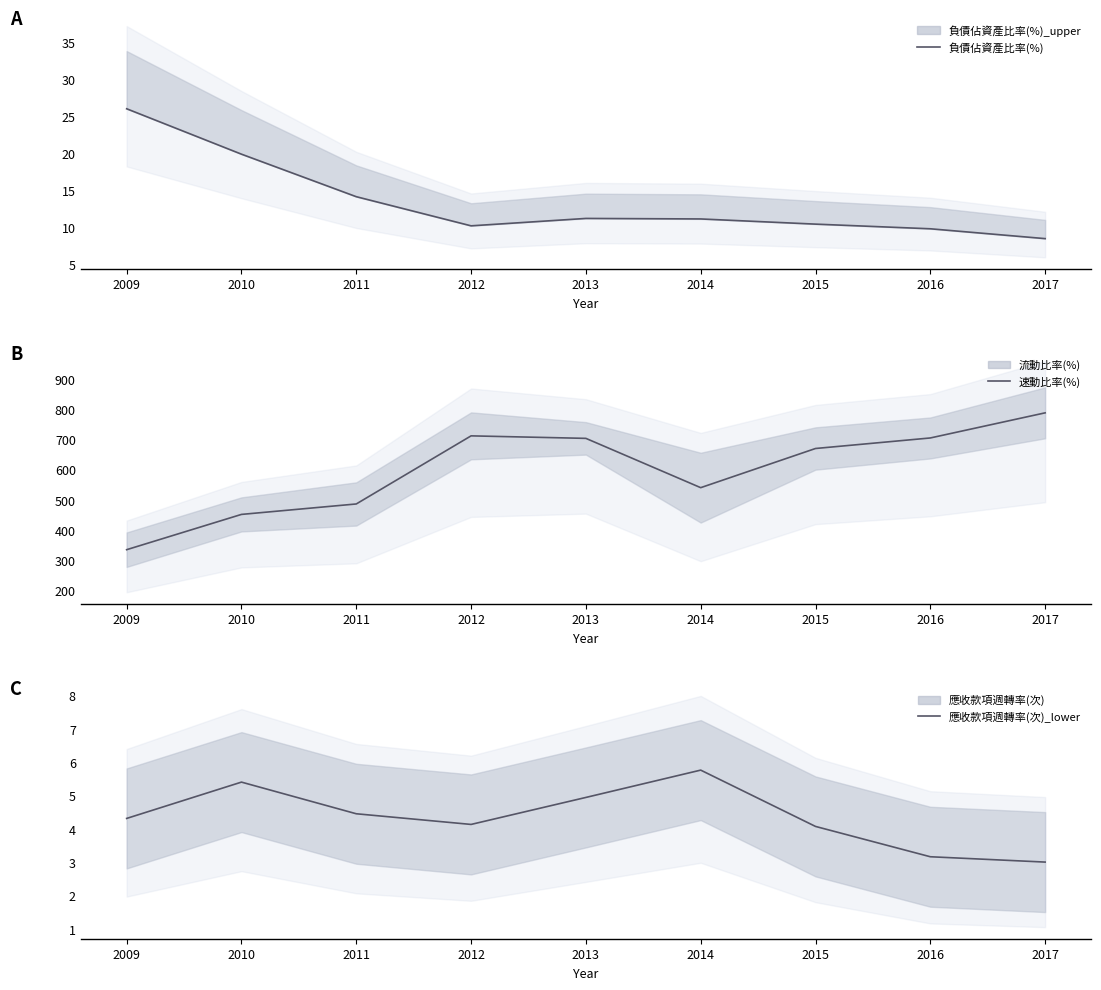

Which series changed the most between 2009 and 2012?

速動比率(%)